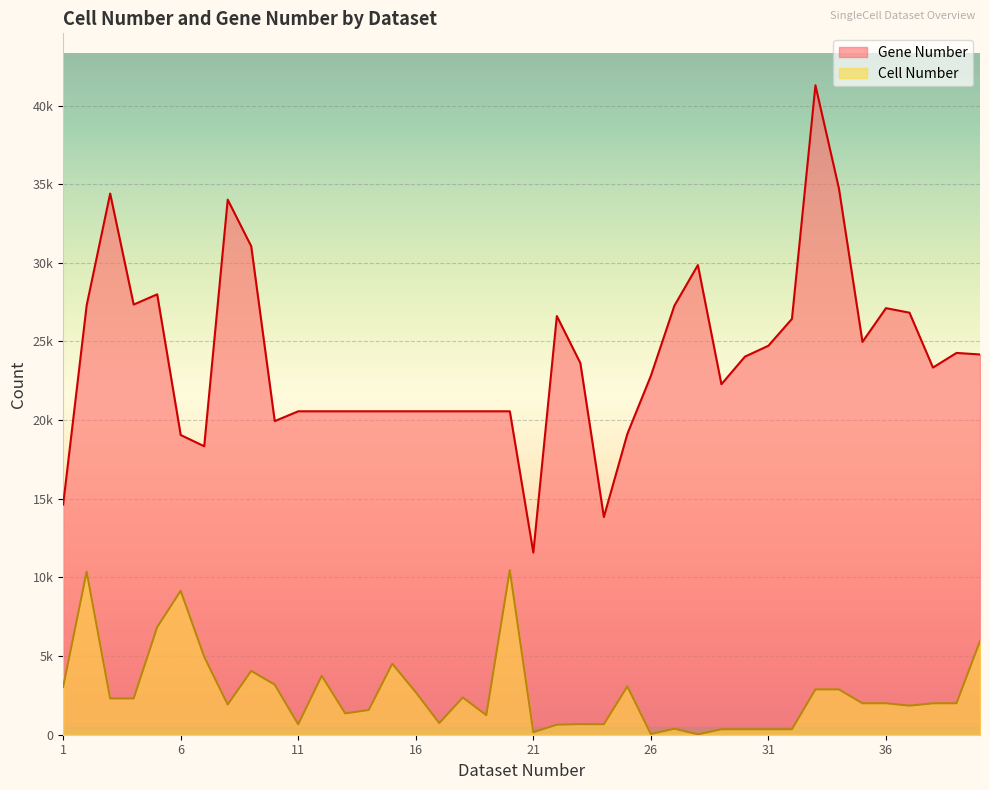

Rank the series at 11 from lowest to highest value.

Cell Number, Gene Number